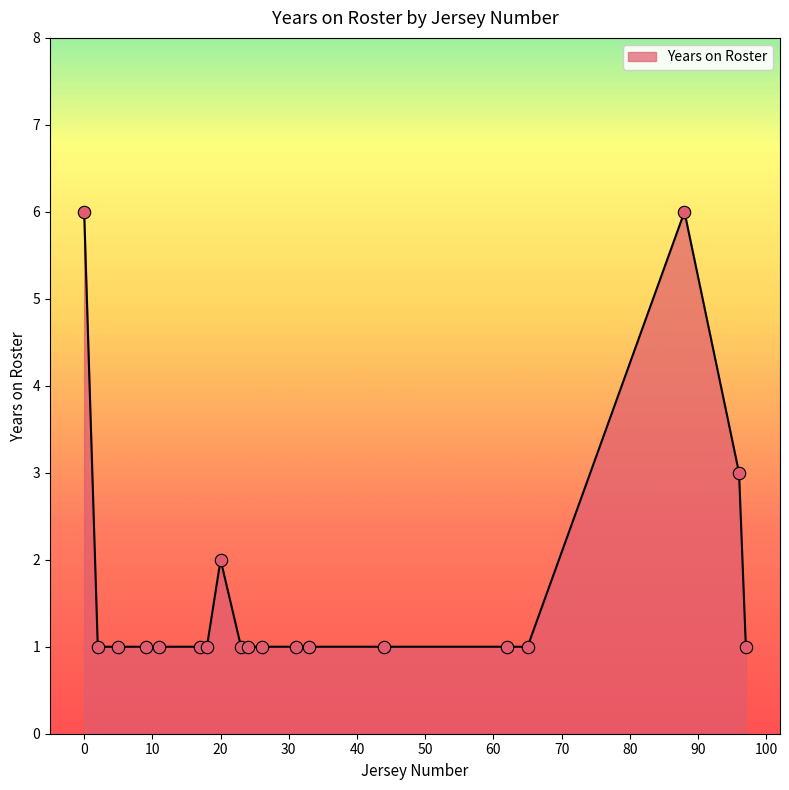

What is the greatest value displayed?

6